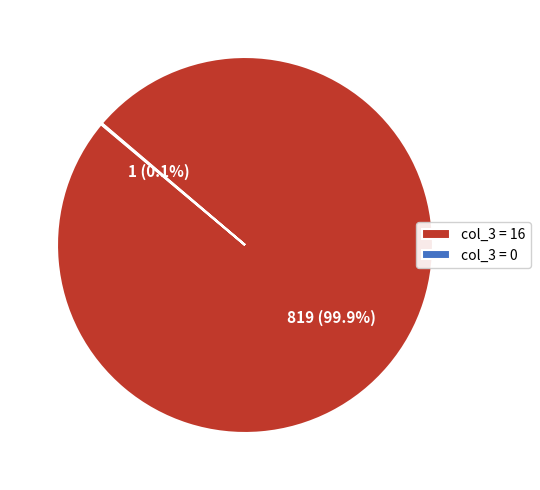

How much of the chart is everything except col_3 = 16?

0.1%